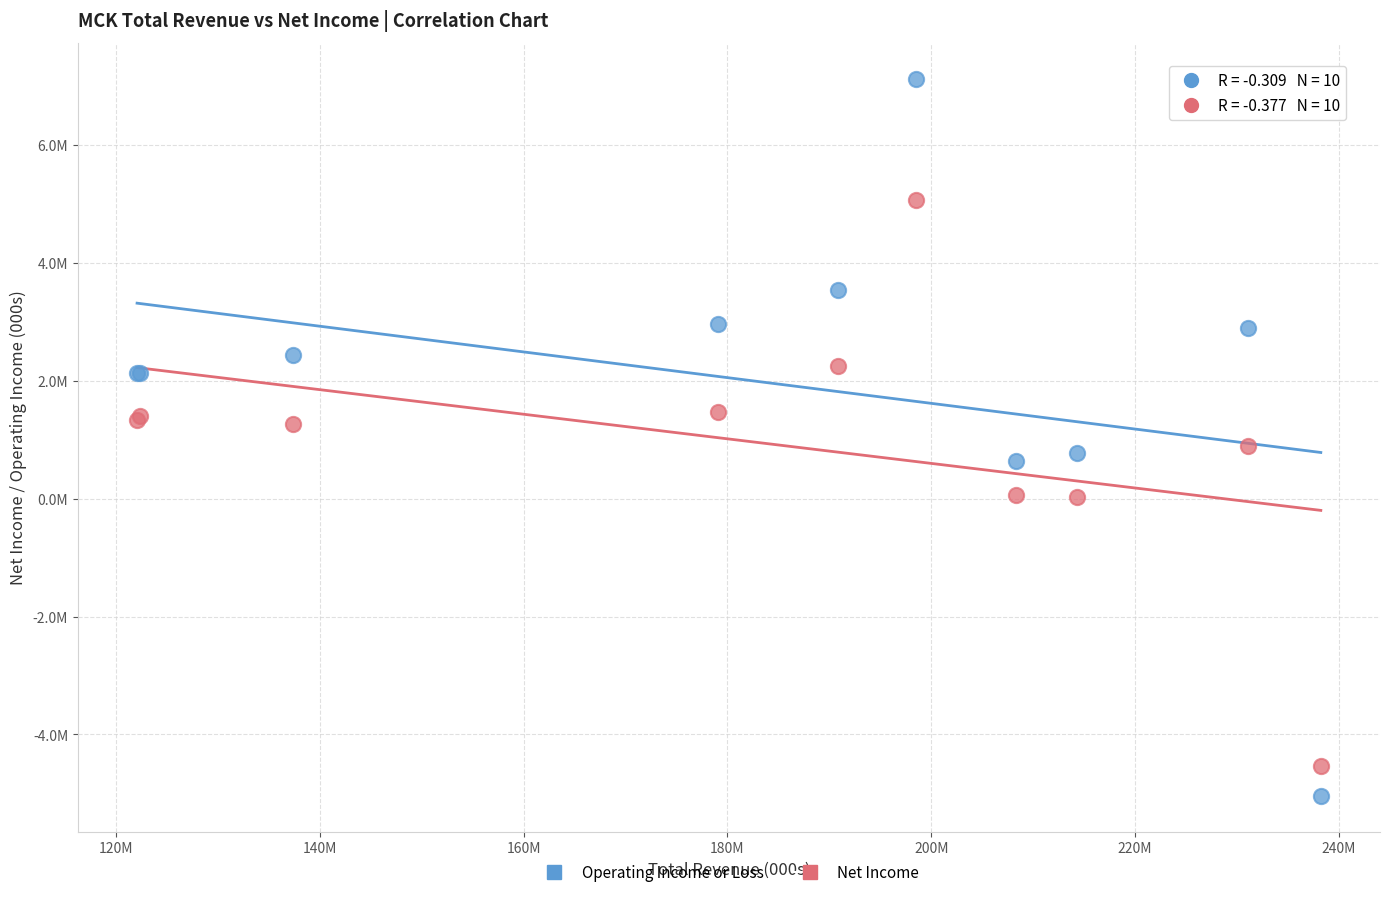

Which series contains the lowest Y value?

Operating Income or Loss